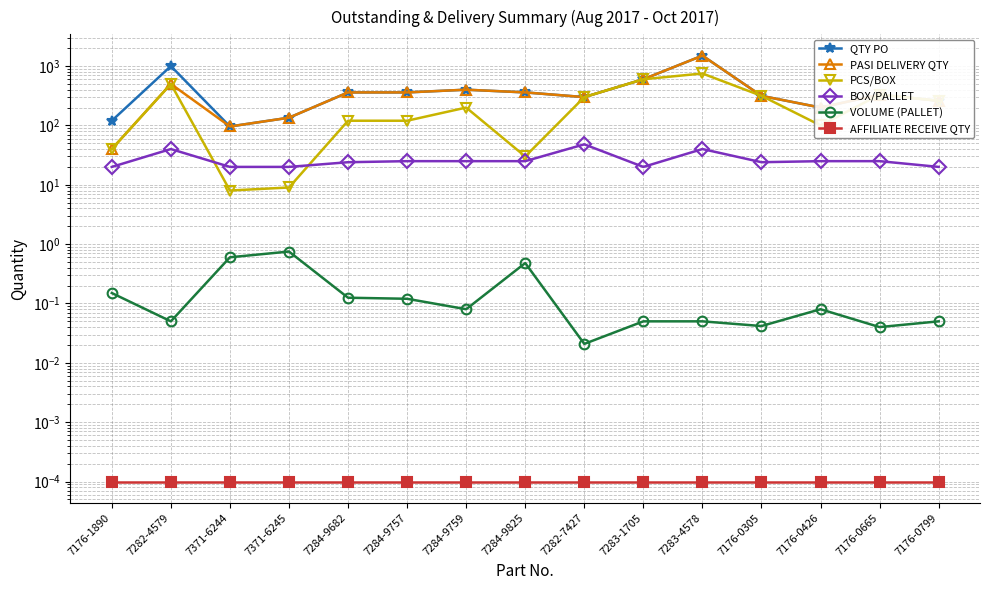

Where is the first local maximum for PASI DELIVERY QTY?

7282-4579